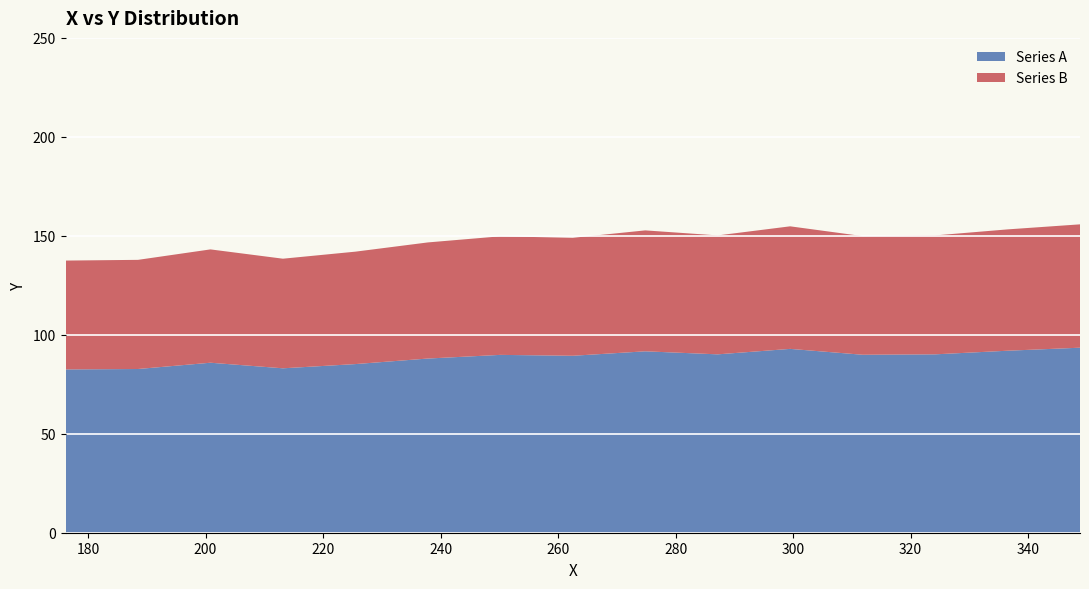

What is the maximum value for Series A?

93.5